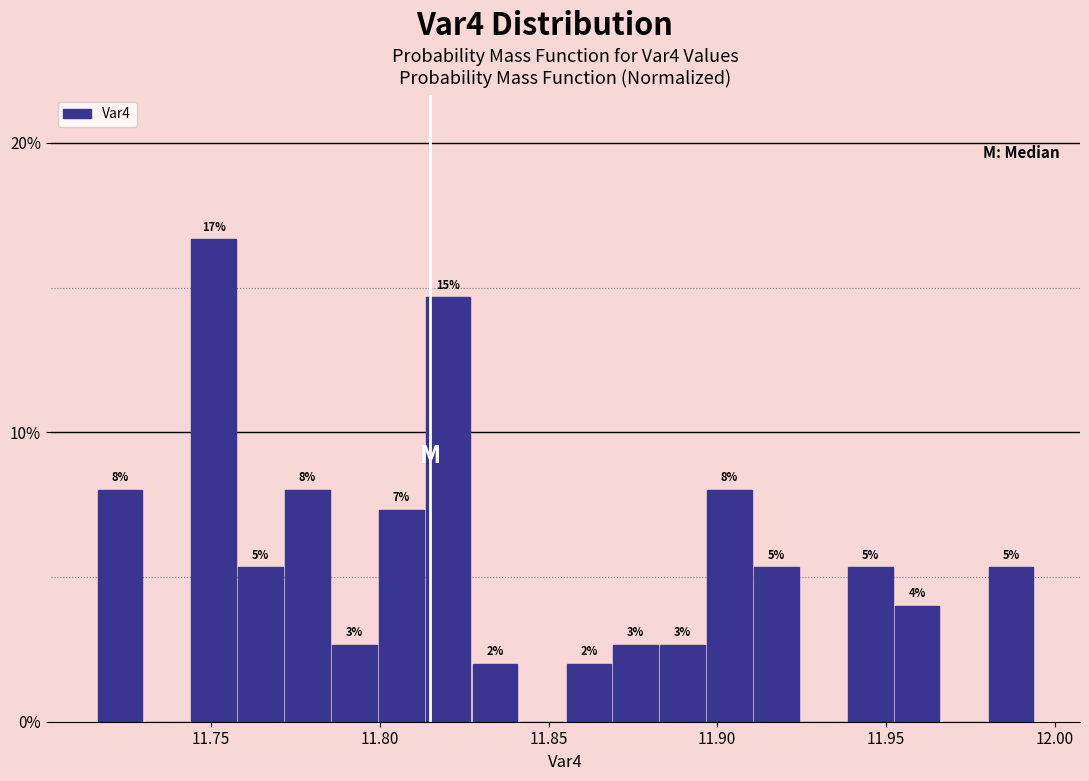

Read against the x-axis, roughly where is the centre of the tallest bar?

11.750